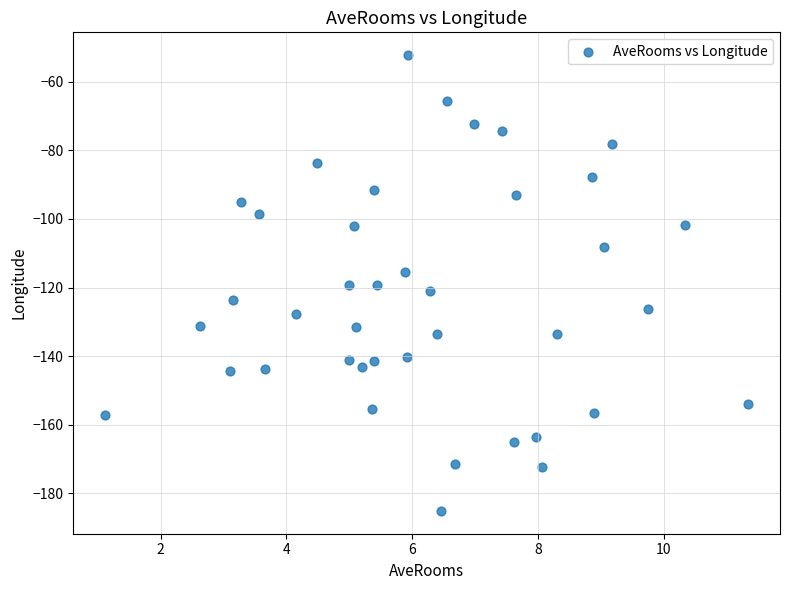

What is the range of X values (max minus min)?

10.2